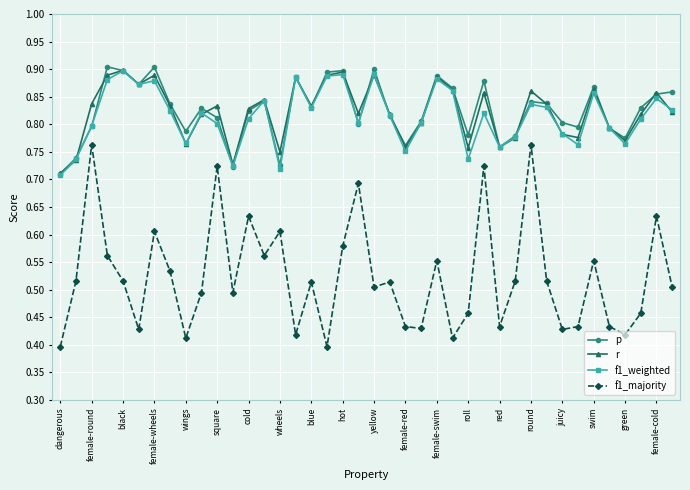

After their last crossing, which series has the higher values: f1_weighted or r?

f1_weighted